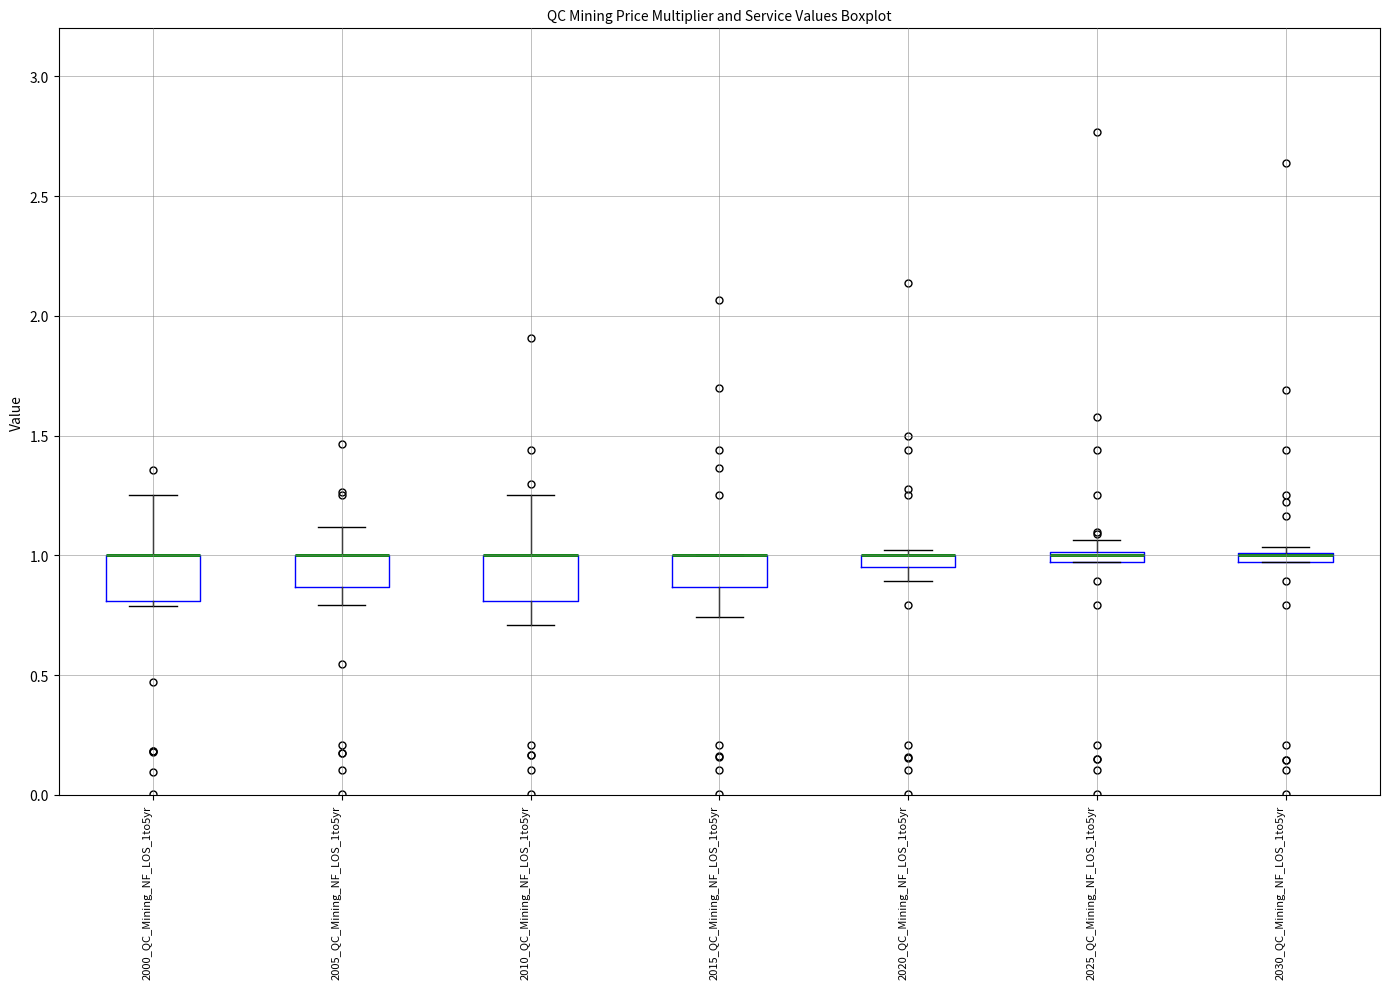

Where is the upper edge of the box for 2020_QC_Mining_NF_LOS_1to5yr on the y-axis? The values are not printed on the chart, so give them approximately, as read against the axis.

1.00